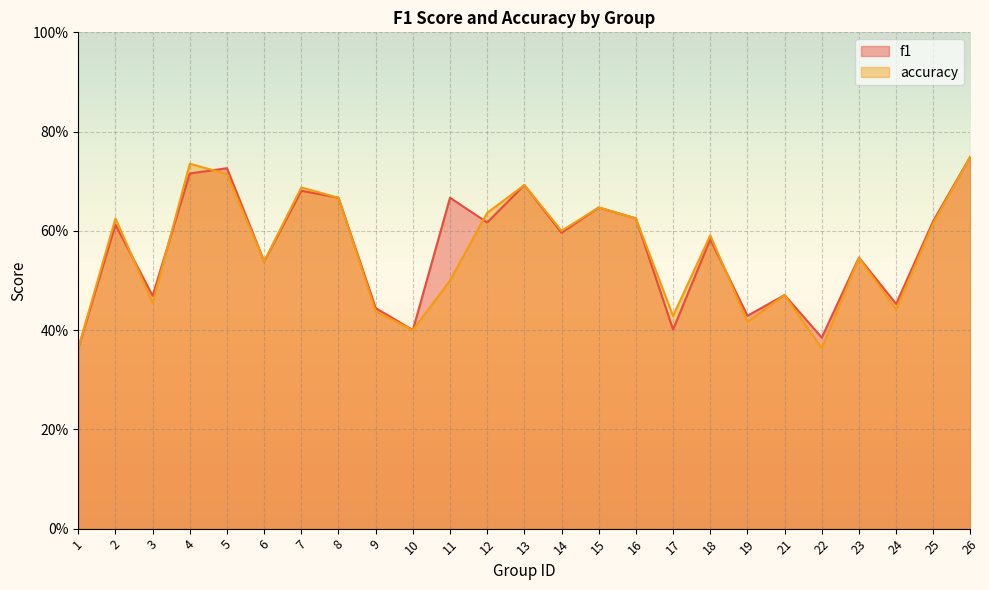

Between 4 and 12, which series saw the biggest shift?

accuracy